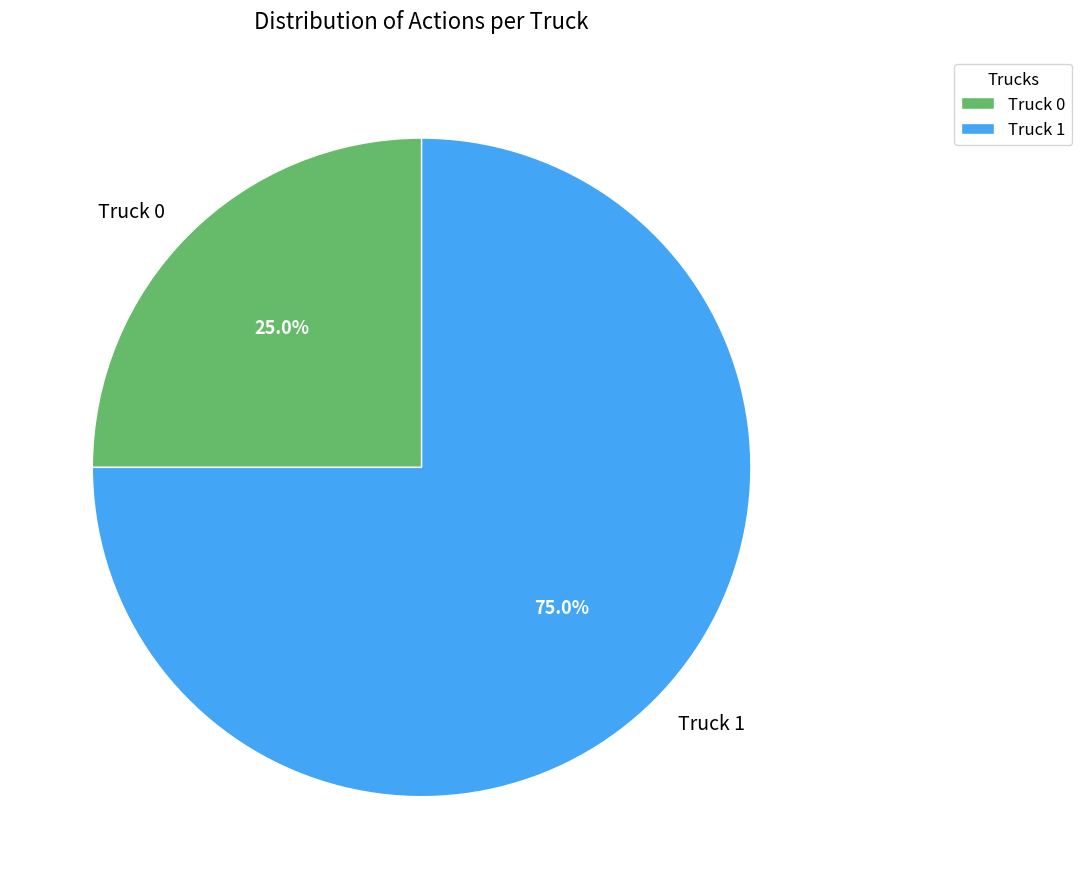

Which category has the smallest portion of the pie?

Truck 0